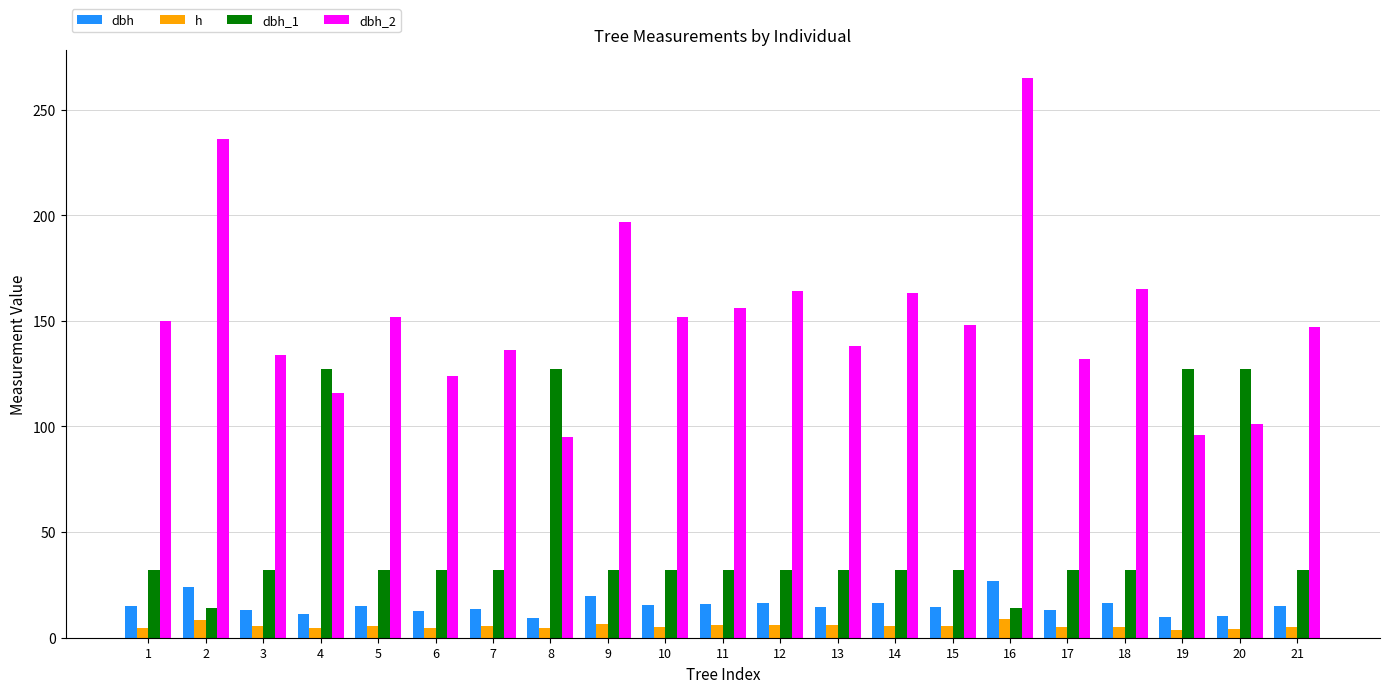

At 2, list the series in order from smallest to largest.

h, dbh_1, dbh, dbh_2